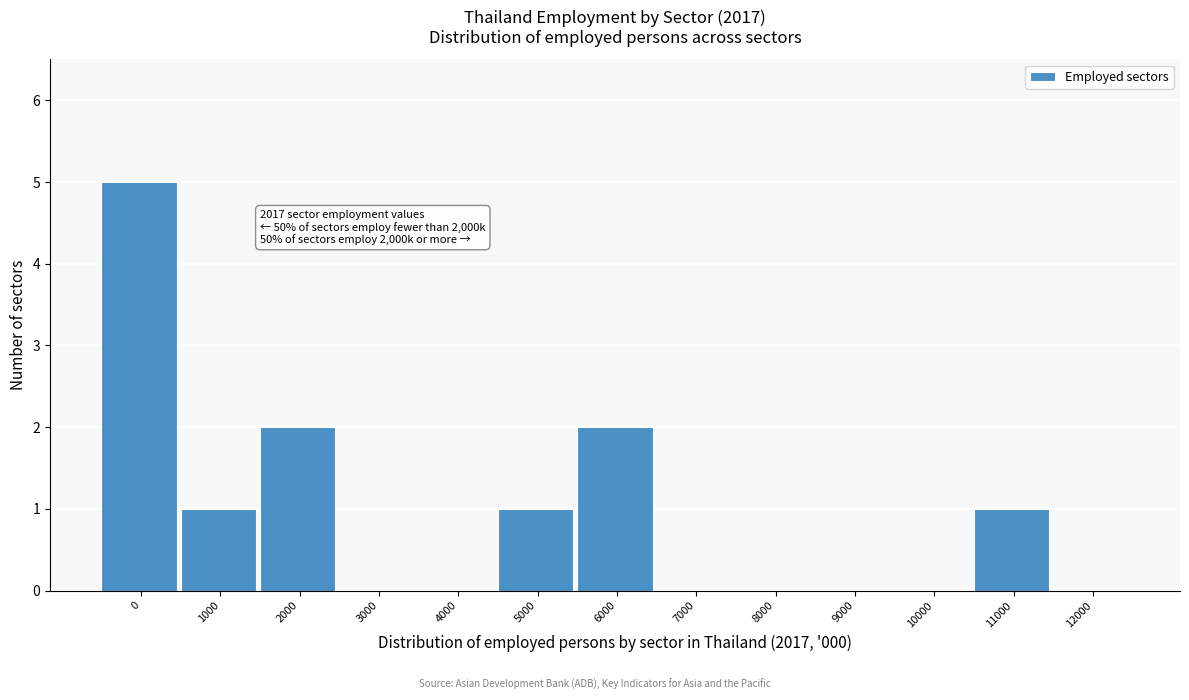

Reading right to left, what are all the values shown in this chart?

12000=0	11000=1	10000=0	9000=0	8000=0	7000=0	6000=2	5000=1	4000=0	3000=0	2000=2	1000=1	0=5